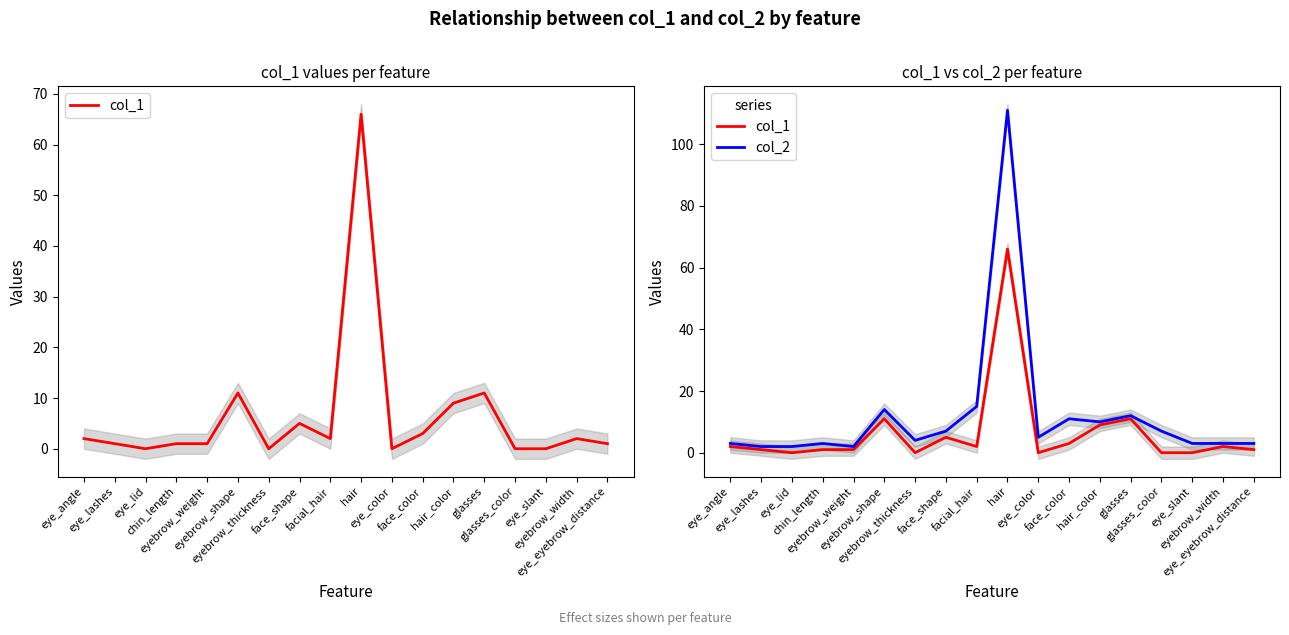

How many values in the col_2 series exceed 5?

8